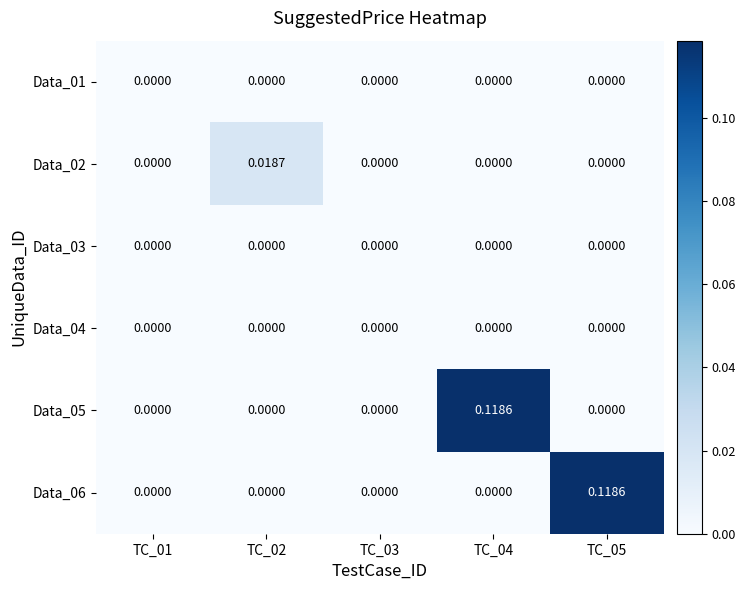

How many values in the Data_06 series exceed 0?

1